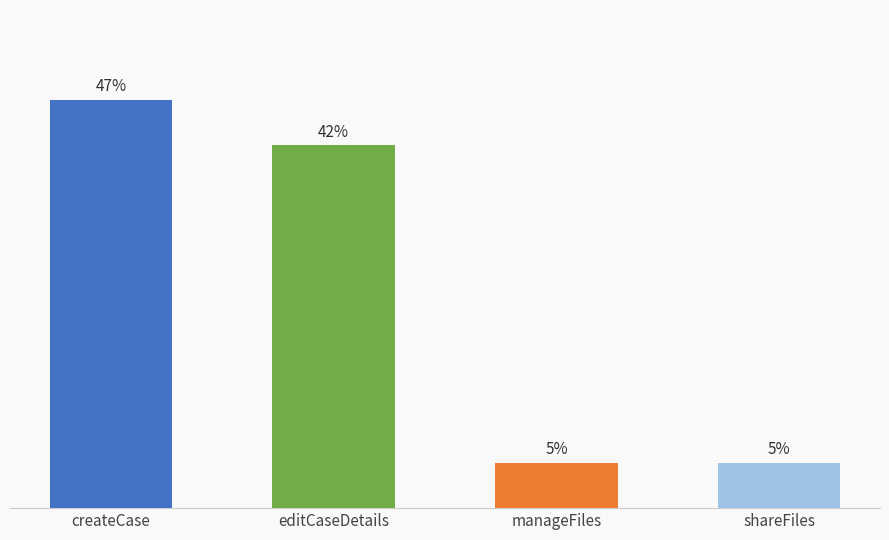

The value at createCase is 2. True or false?

False